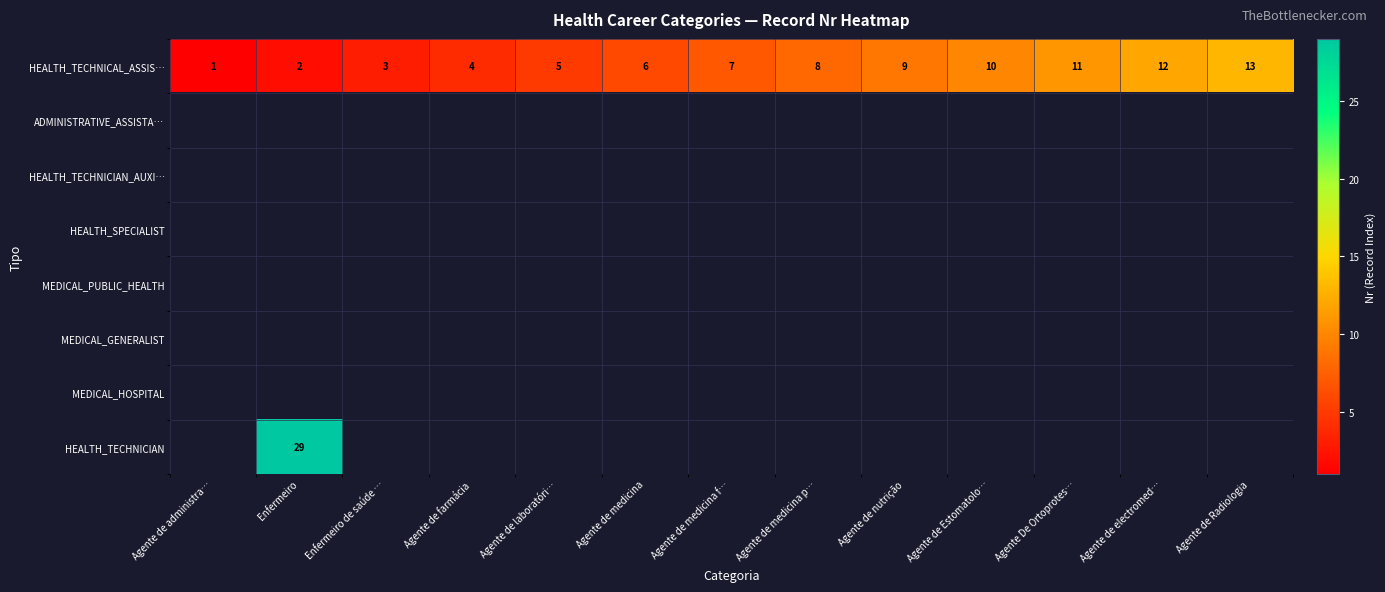

Which category has the highest value in the HEALTH_TECHNICAL_ASSIS… series?

Agente de Radiologia